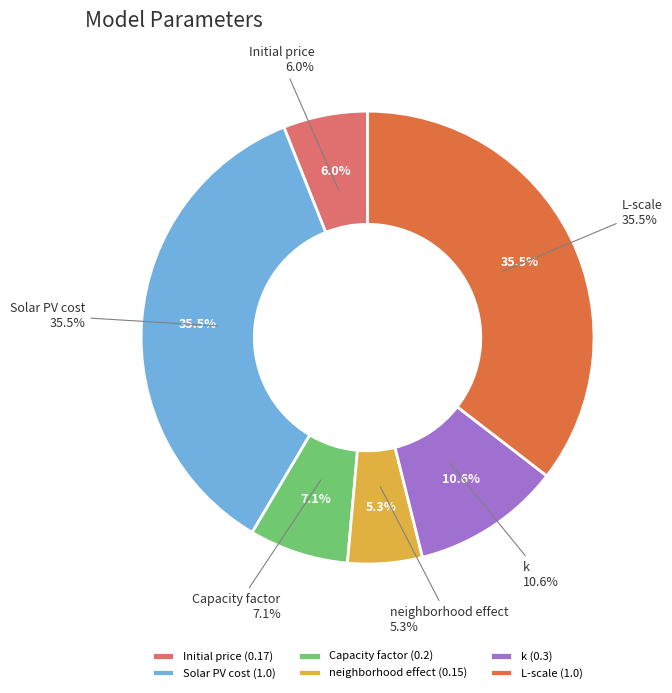

To the nearest percent, what percentage of the pie is Capacity factor?

7%